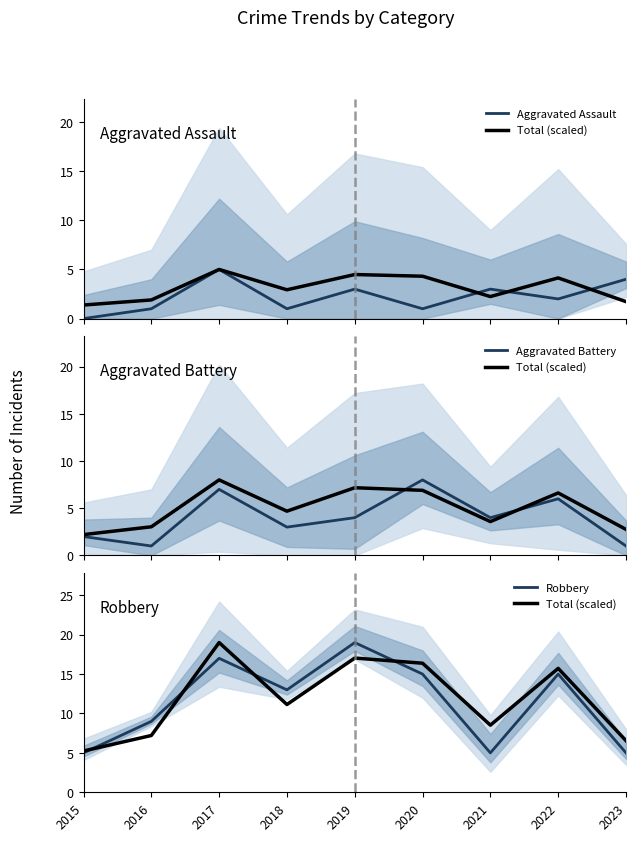

How many lines are shown in the chart?

4